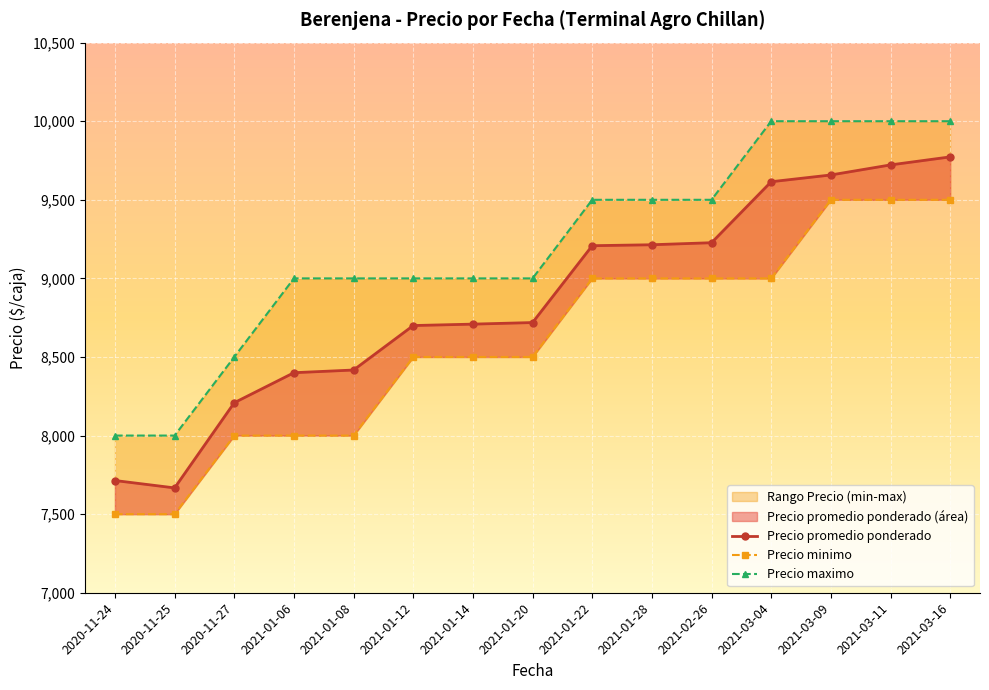

Reading left to right, transcribe all the data shown in this chart.

Precio promedio ponderado: 2020-11-24=7714	2020-11-25=7667	2020-11-27=8209	2021-01-06=8400	2021-01-08=8417	2021-01-12=8700	2021-01-14=8709	2021-01-20=8719	2021-01-22=9208	2021-01-28=9214	2021-02-26=9227	2021-03-04=9615	2021-03-09=9658	2021-03-11=9722	2021-03-16=9773
Precio minimo: 2020-11-24=7500	2020-11-25=7500	2020-11-27=8000	2021-01-06=8000	2021-01-08=8000	2021-01-12=8500	2021-01-14=8500	2021-01-20=8500	2021-01-22=9000	2021-01-28=9000	2021-02-26=9000	2021-03-04=9000	2021-03-09=9500	2021-03-11=9500	2021-03-16=9500
Precio maximo: 2020-11-24=8000	2020-11-25=8000	2020-11-27=8500	2021-01-06=9000	2021-01-08=9000	2021-01-12=9000	2021-01-14=9000	2021-01-20=9000	2021-01-22=9500	2021-01-28=9500	2021-02-26=9500	2021-03-04=10000	2021-03-09=10000	2021-03-11=10000	2021-03-16=10000